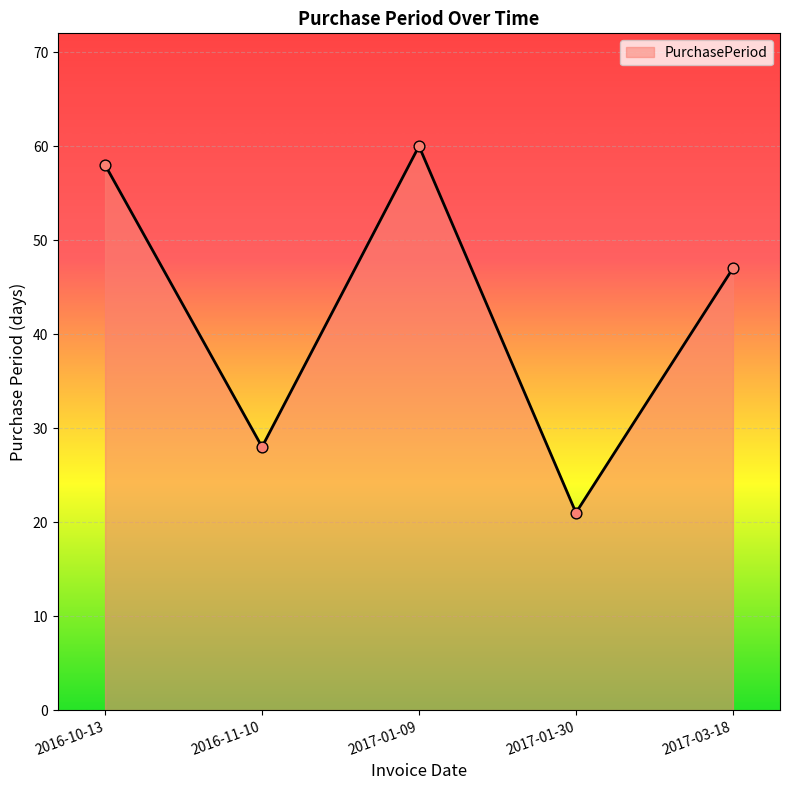

Approximately how many times larger is the value at 2017-03-18 compared to 2016-11-10?

1.7